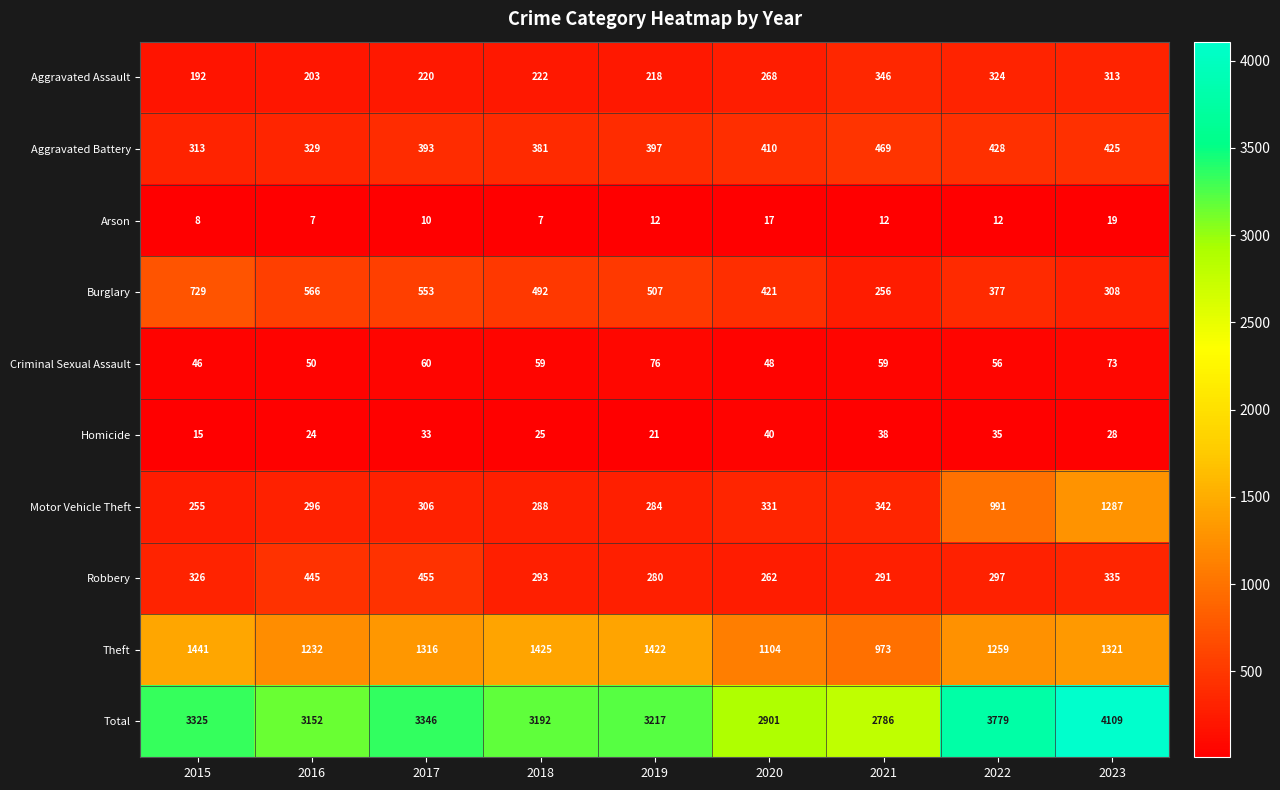

What is the total value across all series at 2019?

6434